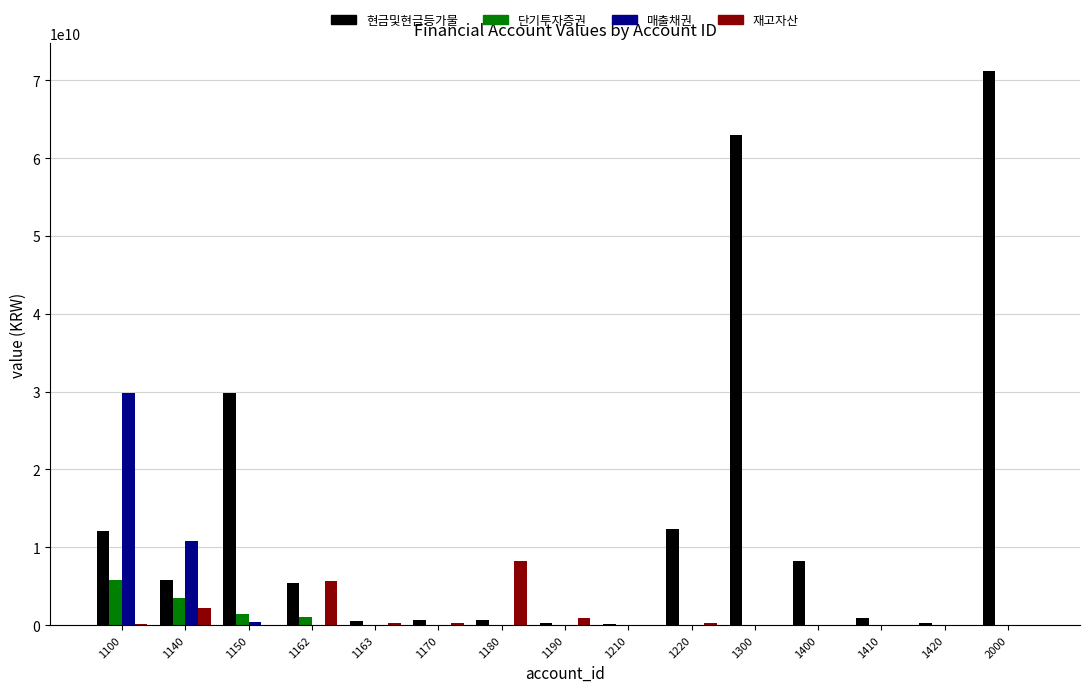

What is the difference between the 단기투자증권 values at 1300 and 1100?

5851846000